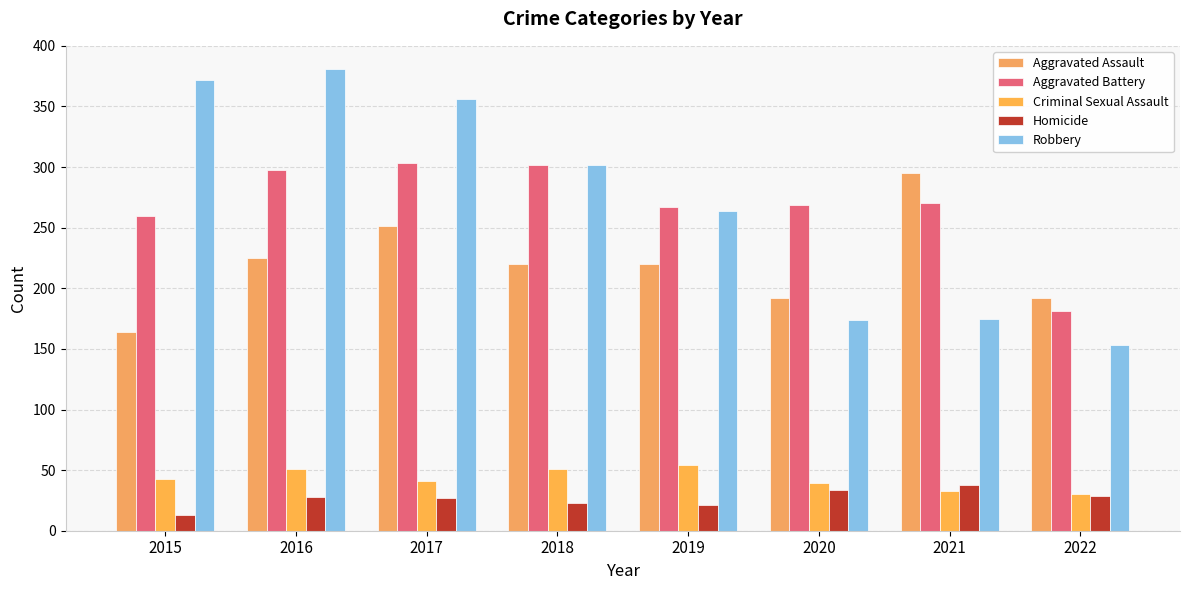

Reading left to right, transcribe all the data shown in this chart.

Aggravated Assault: 2015=164	2016=225	2017=251	2018=220	2019=220	2020=192	2021=295	2022=192
Aggravated Battery: 2015=260	2016=298	2017=303	2018=302	2019=267	2020=269	2021=270	2022=181
Criminal Sexual Assault: 2015=43	2016=51	2017=41	2018=51	2019=54	2020=39	2021=33	2022=30
Homicide: 2015=13	2016=28	2017=27	2018=23	2019=21	2020=34	2021=38	2022=29
Robbery: 2015=372	2016=381	2017=356	2018=302	2019=264	2020=174	2021=175	2022=153